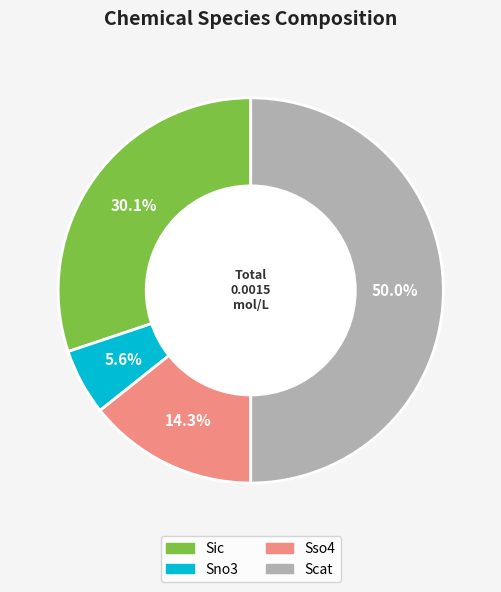

Is it true that Sso4 is 20% of the pie?

False